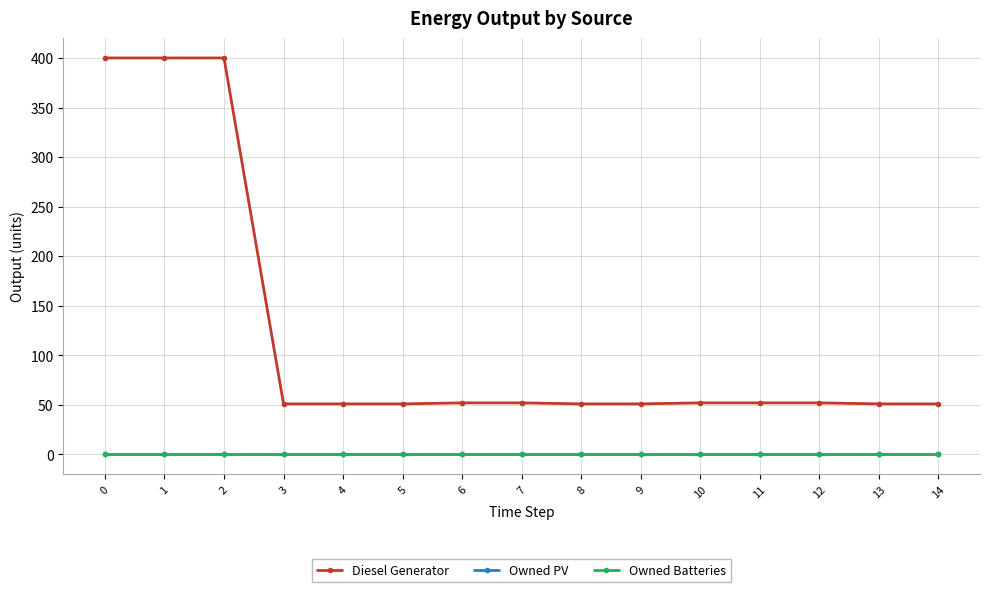

Is this an area chart (filled region under the line)?

No